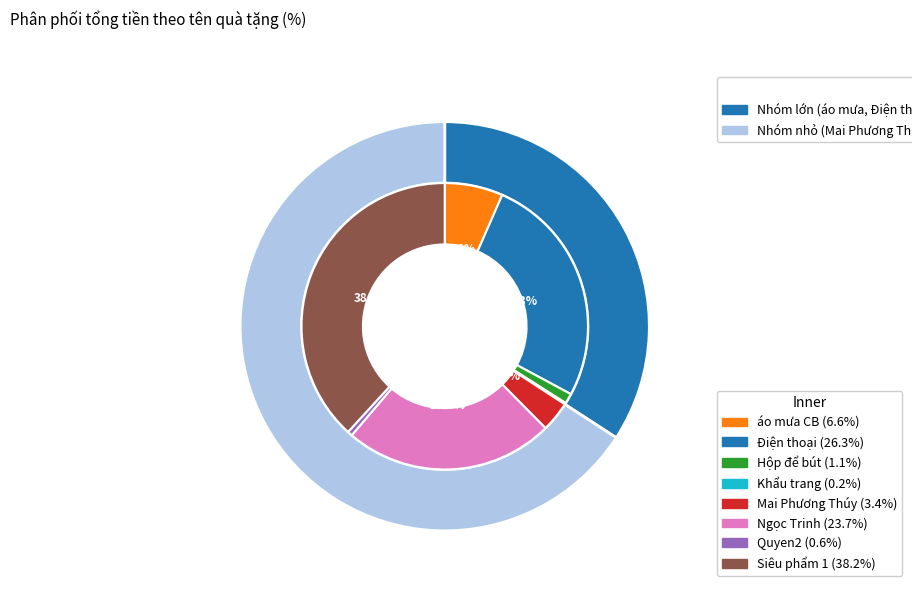

To the nearest percent, what portion does Quyen2 represent?

1%